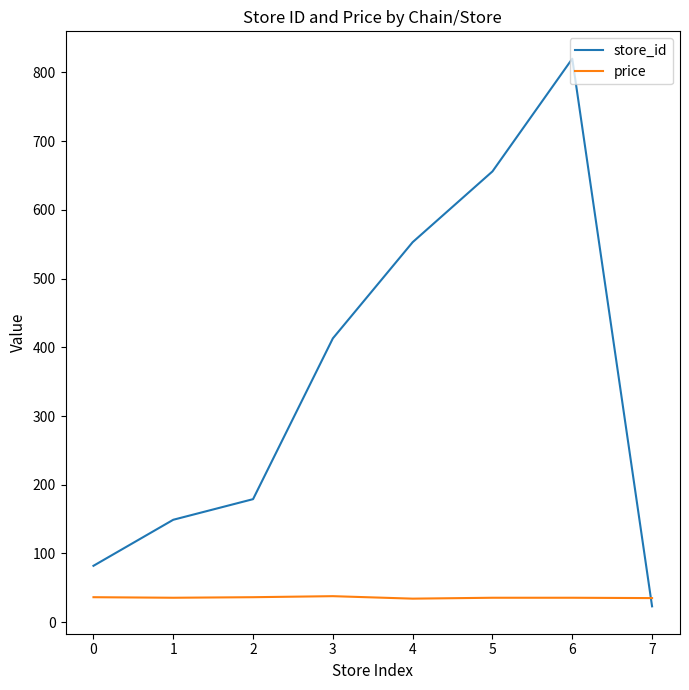

Read the price value at 4.

34.2